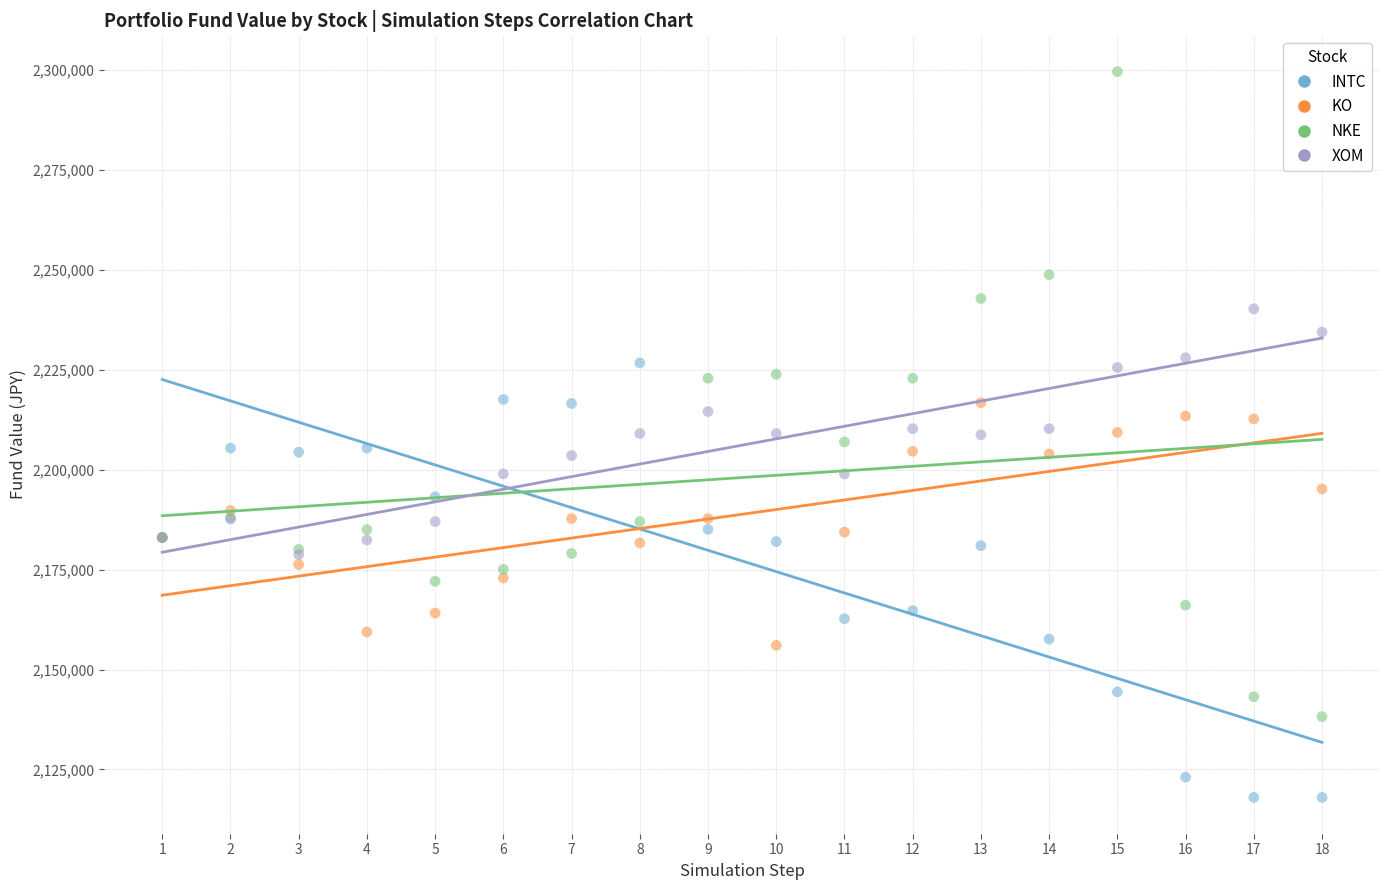

Which series reaches the maximum Y coordinate?

NKE